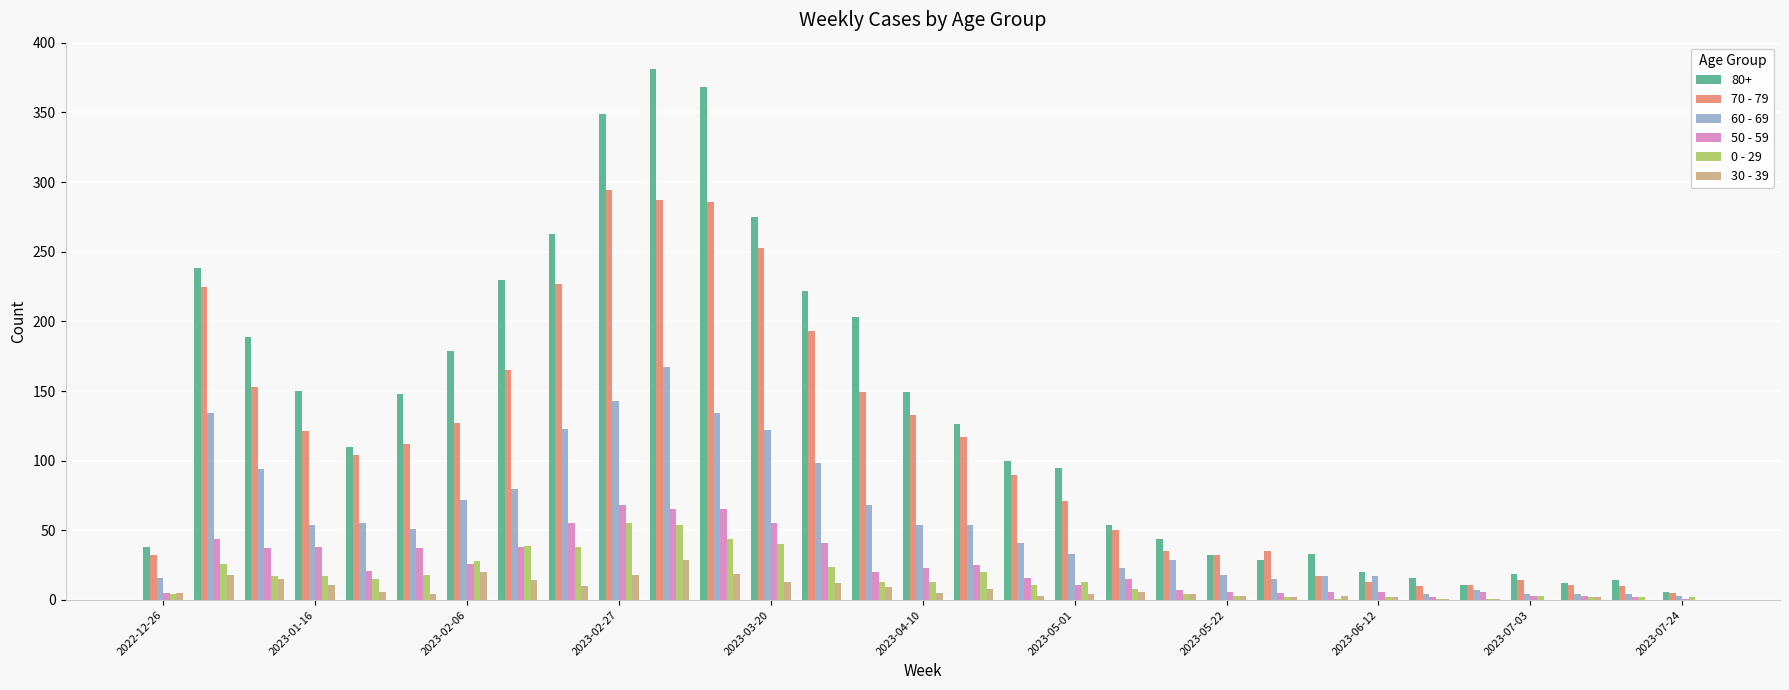

Which series has the largest total across all categories?

80+